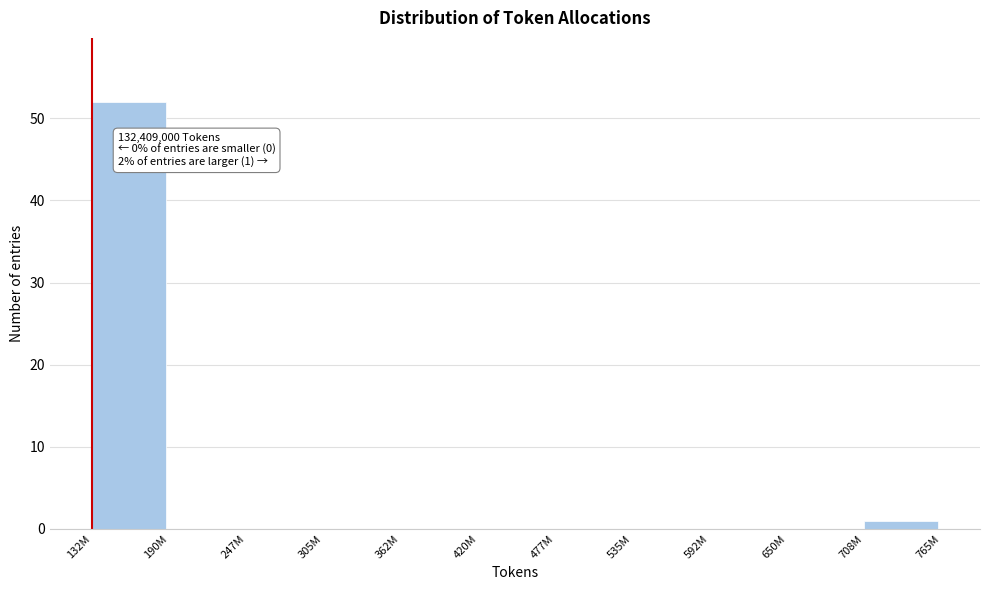

Reading left to right, extract all data points from this chart.

132M=52	190M=0	247M=0	305M=0	362M=0	420M=0	477M=0	535M=0	592M=0	650M=0	708M=1